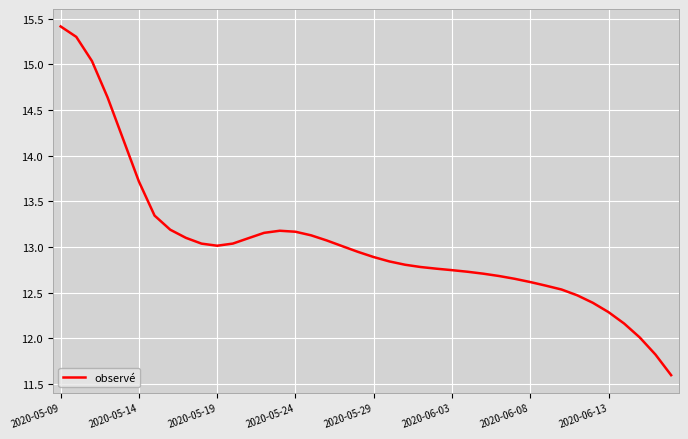

What is the difference between the maximum and minimum values?

3.8